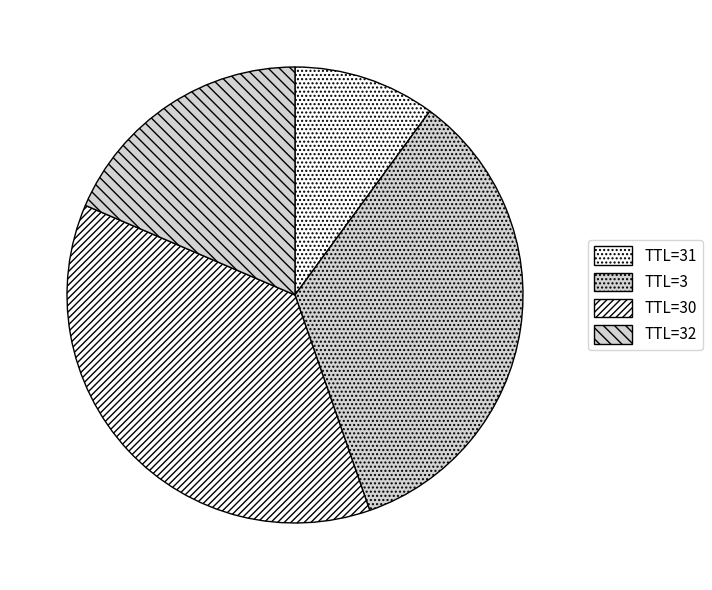

Is there any slice that represents more than half of the pie?

No